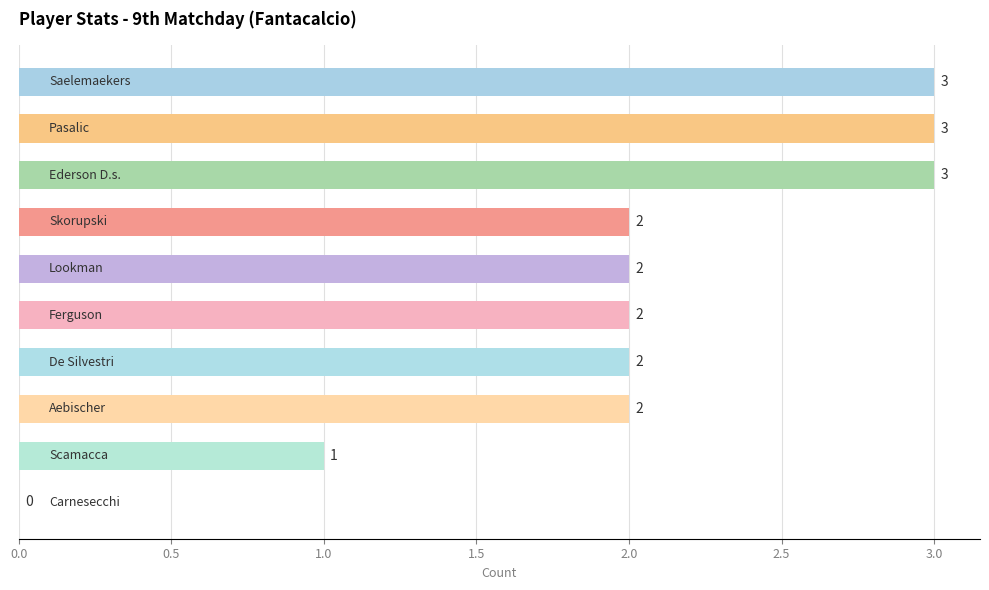

What is the maximum value shown in the chart?

3